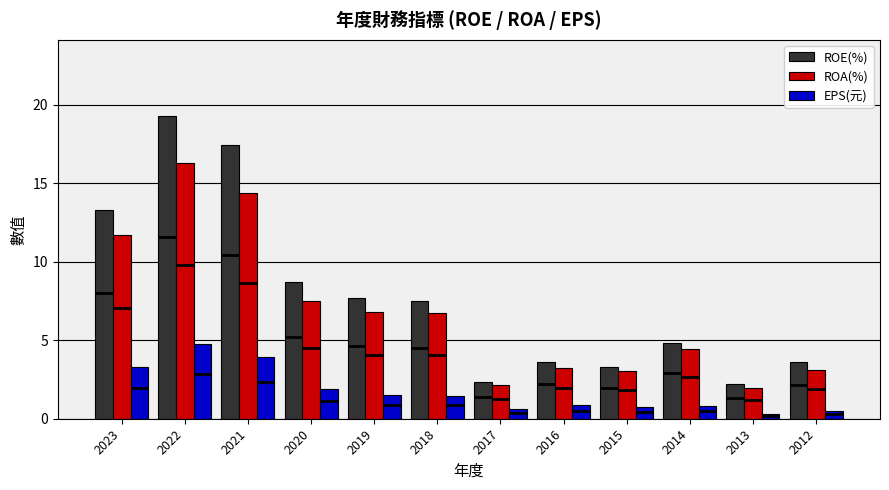

At which label does ROE(%) first exceed 7?

2023